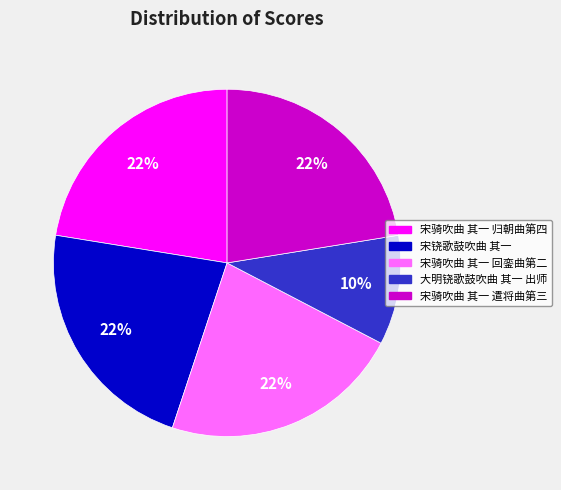

To the nearest percent, what portion does 宋骑吹曲 其一 遣将曲第三 represent?

22%